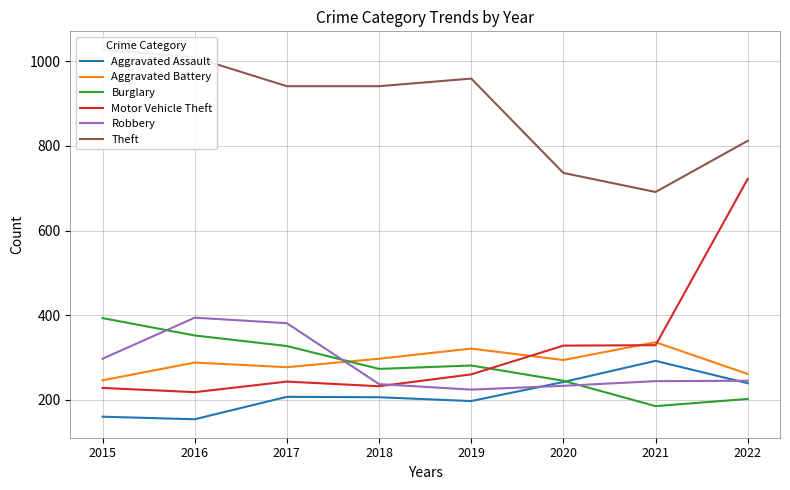

Rank the categories by Motor Vehicle Theft value from highest to lowest.

2022, 2021, 2020, 2019, 2017, 2018, 2015, 2016